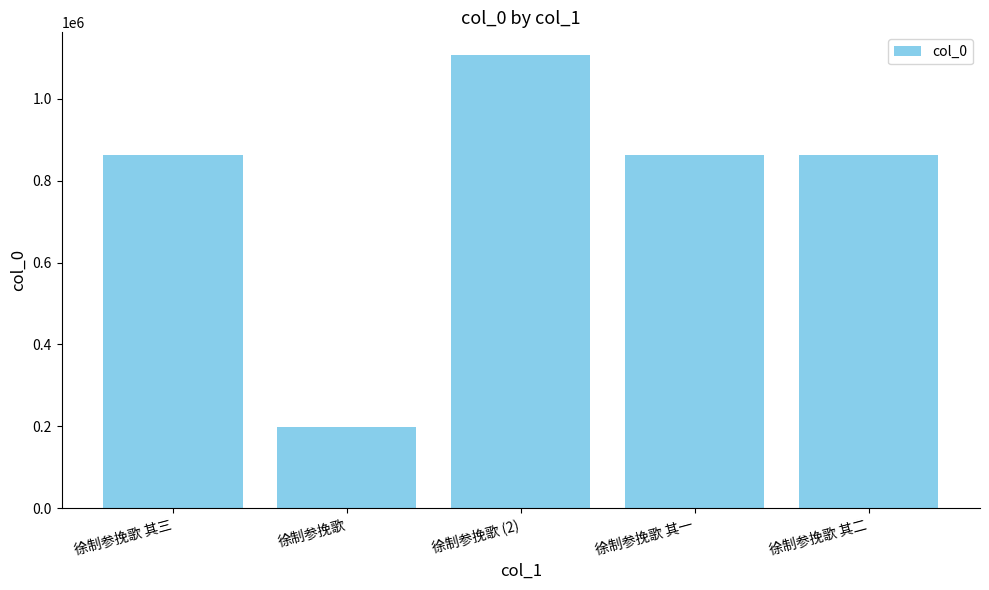

Are the bars horizontal?

No